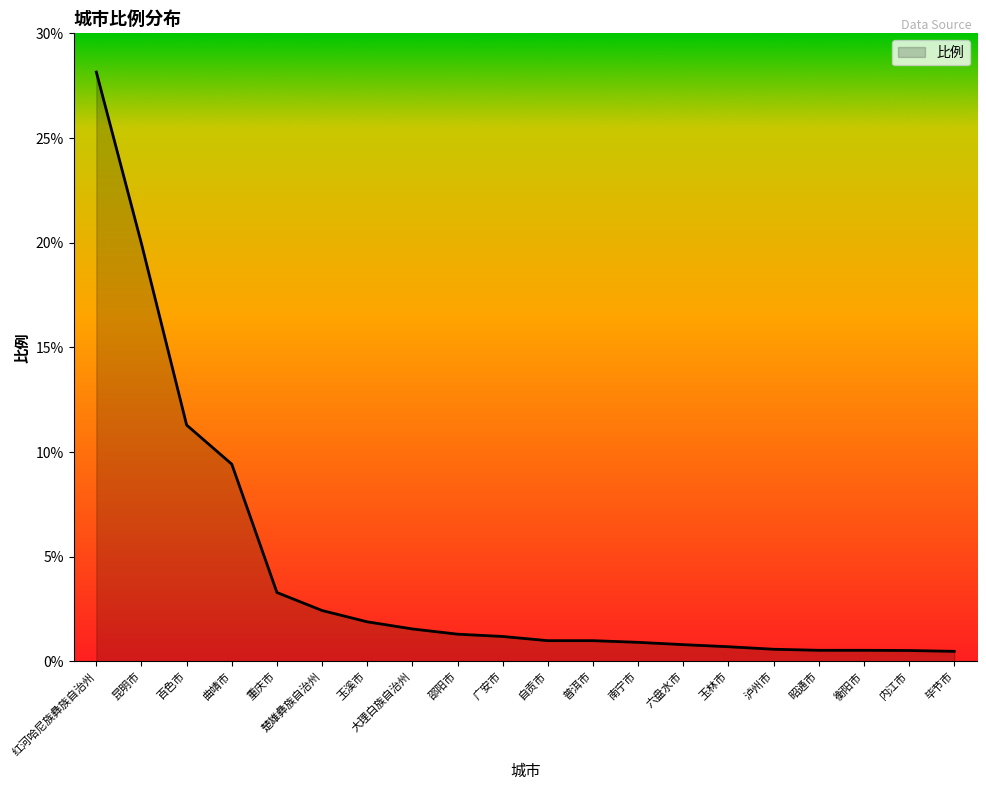

Which has a higher value, 大理白族自治州 or 自贡市?

大理白族自治州